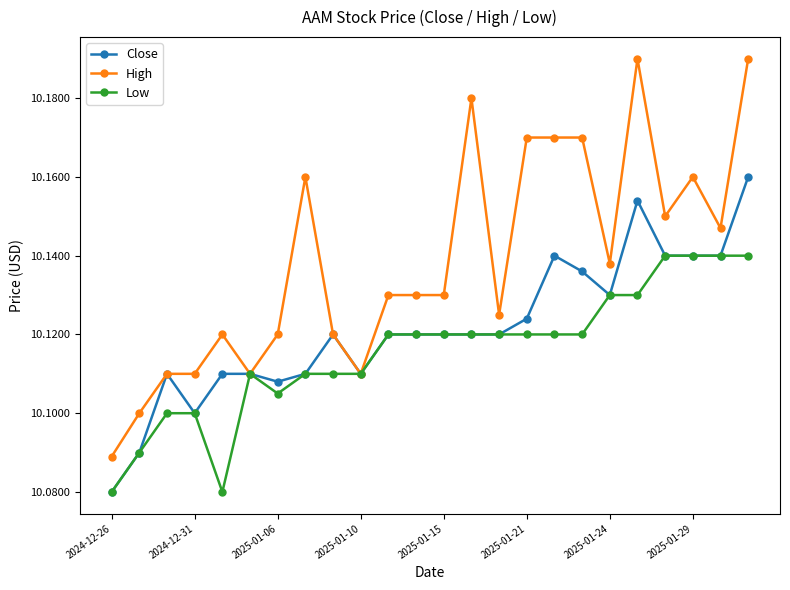

List the series in order of their peak value, highest first.

High, Close, Low